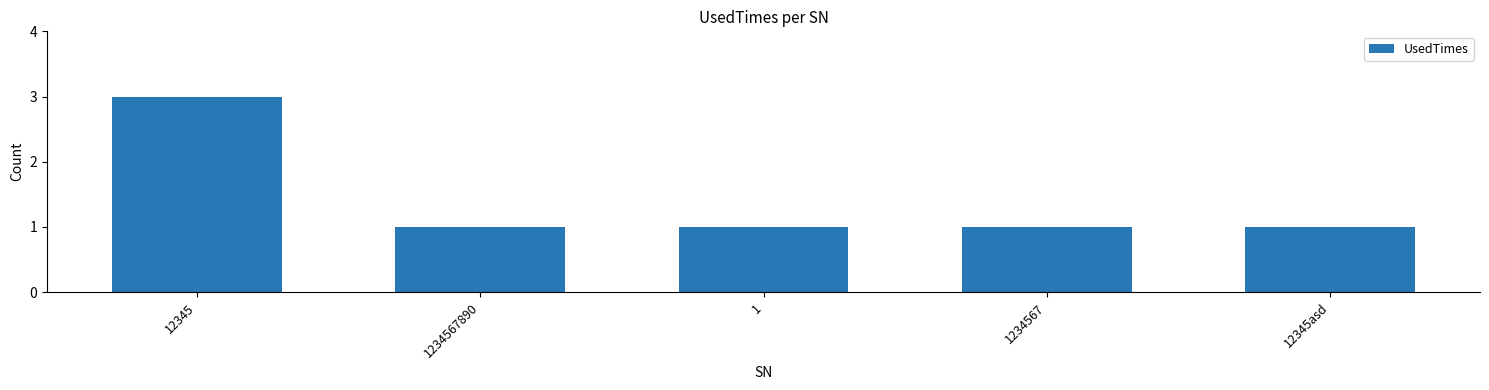

What is the value of the 2nd bar from the left?

1